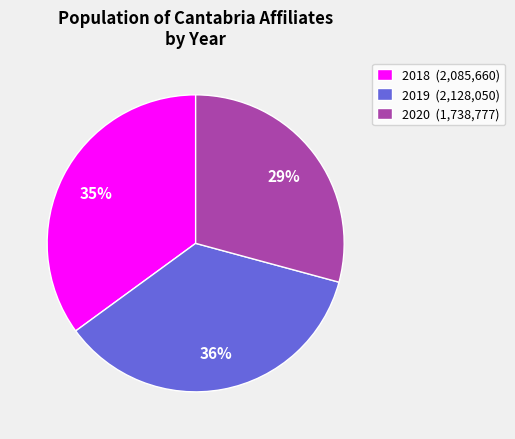

Combined, do 2020 (1,738,777) and 2018 (2,085,660) account for over 50%?

Yes